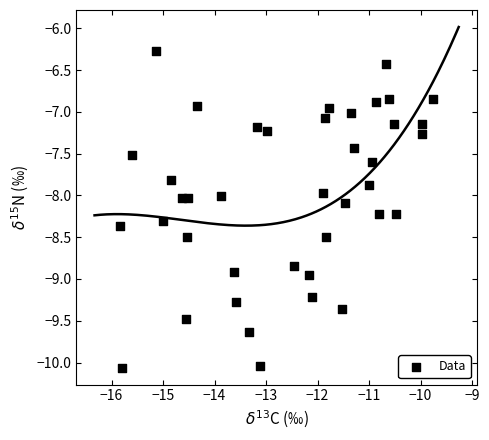

What is the range of X values (max minus min)?

6.1